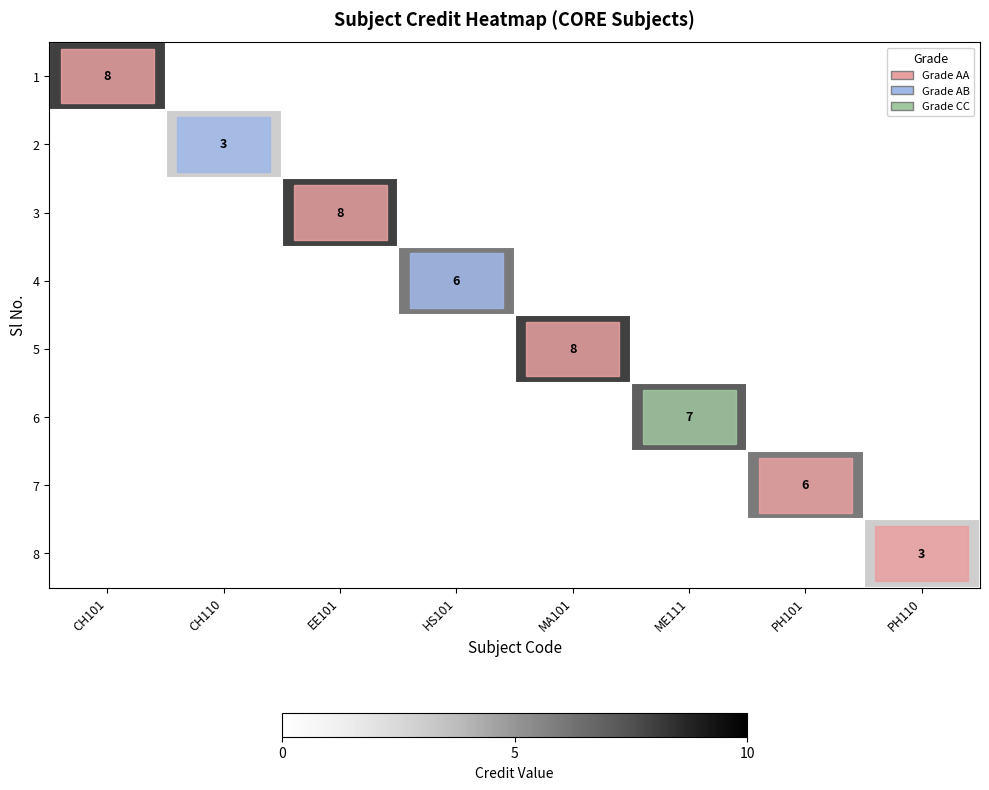

Is it true that 1 equals 5 at ME111?

False